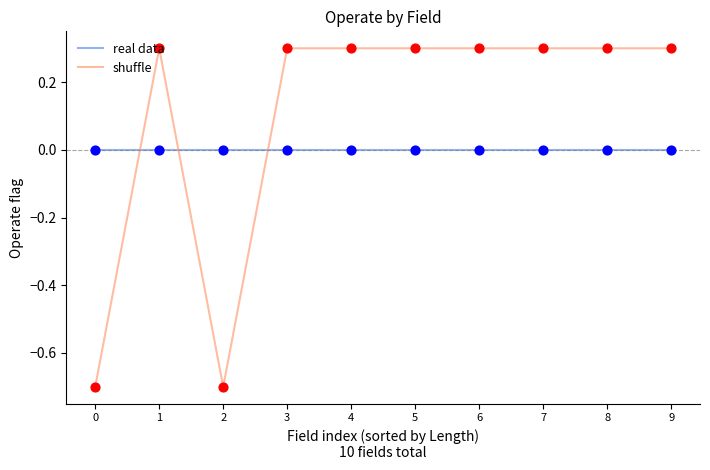

Which series has the widest spread of values?

shuffle